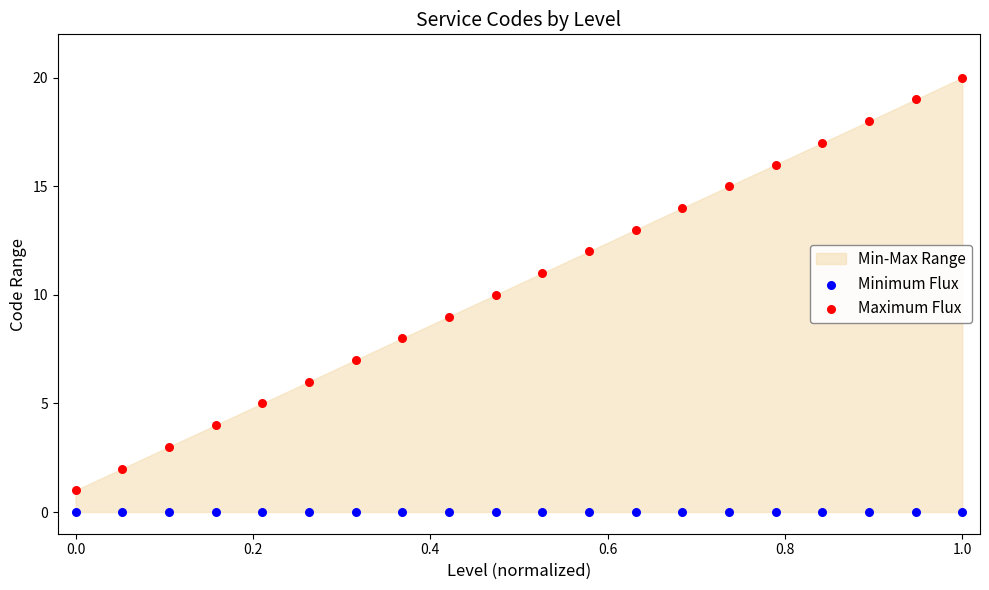

Which series reaches the minimum Y coordinate?

Minimum Flux